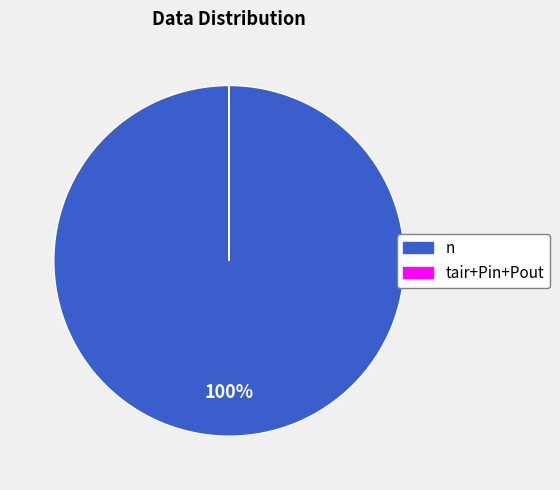

To the nearest percent, what is the difference between the largest and smallest slice percentages?

100%